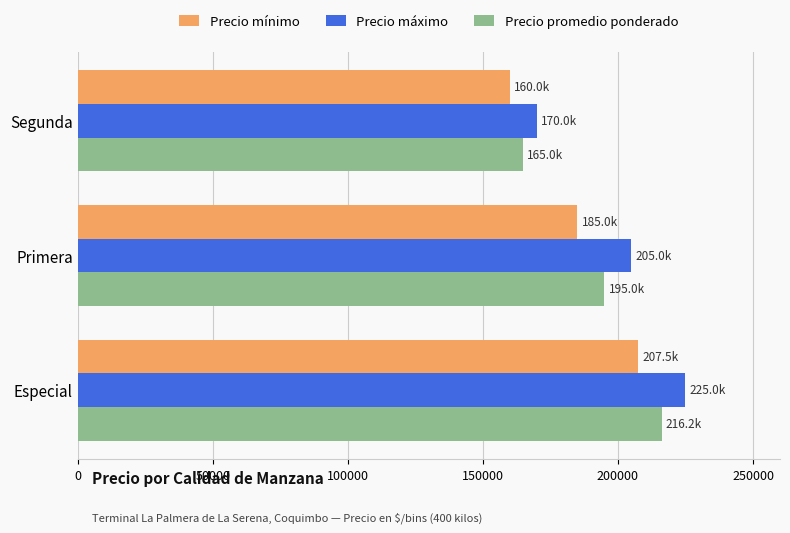

What is the average value of the Precio mínimo series?

184167